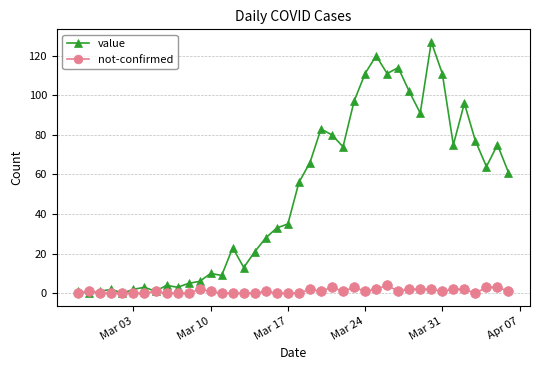

Which series has the largest total across all categories?

value